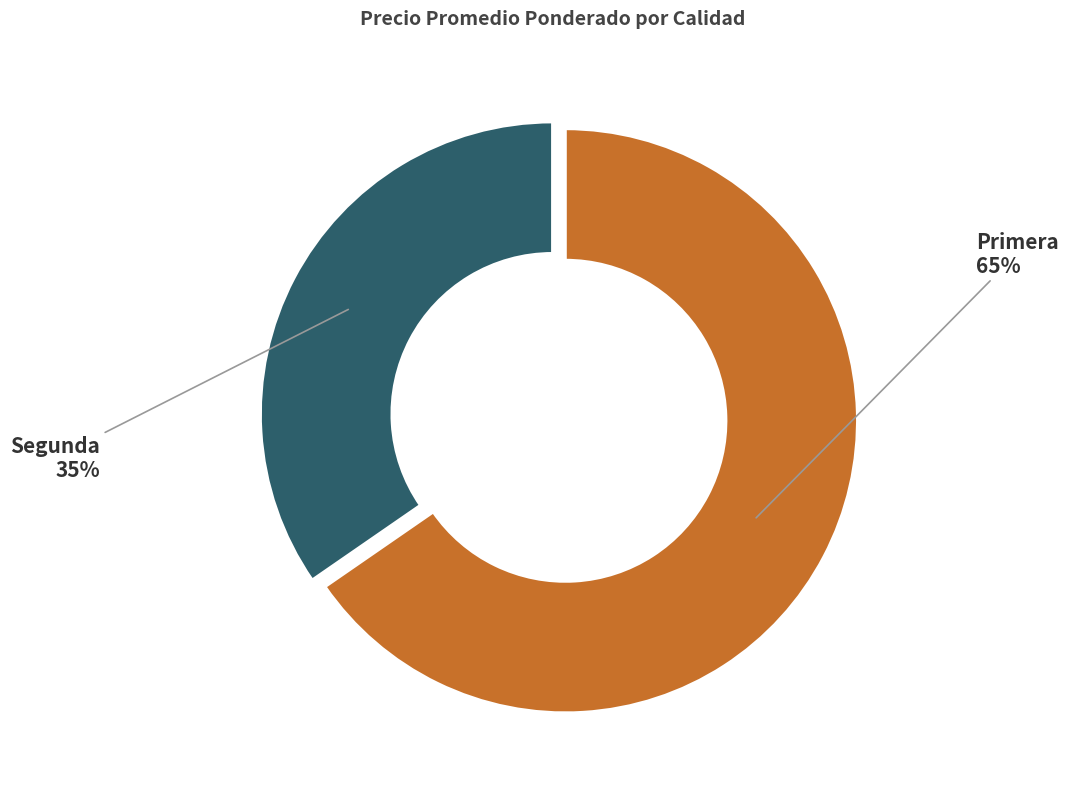

To the nearest percent, what is the average slice percentage?

50%